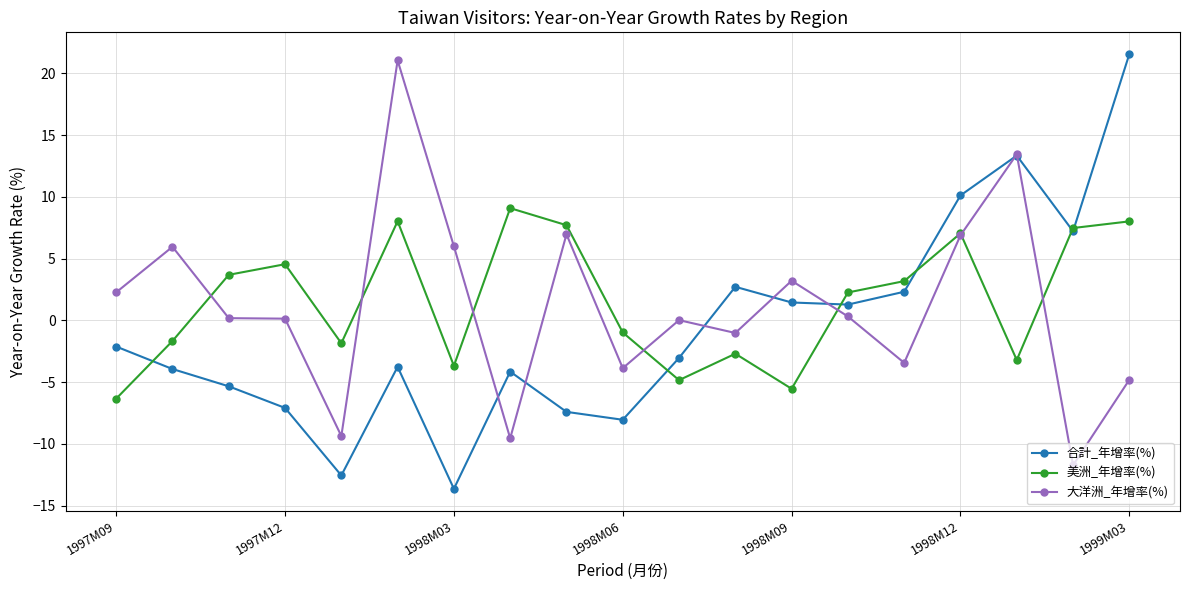

What is the lowest value of the 美洲_年增率(%) series?

-6.3